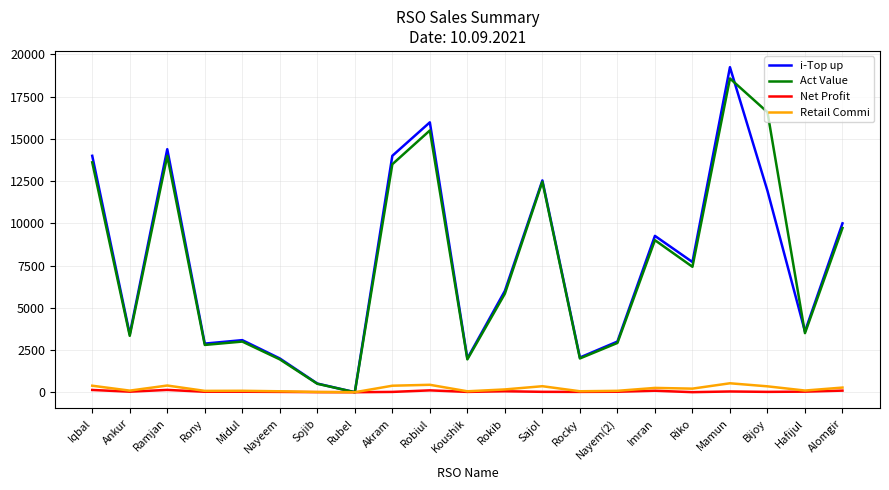

What are all the series names shown in the legend?

i-Top up, Act Value, Net Profit, Retail Commi